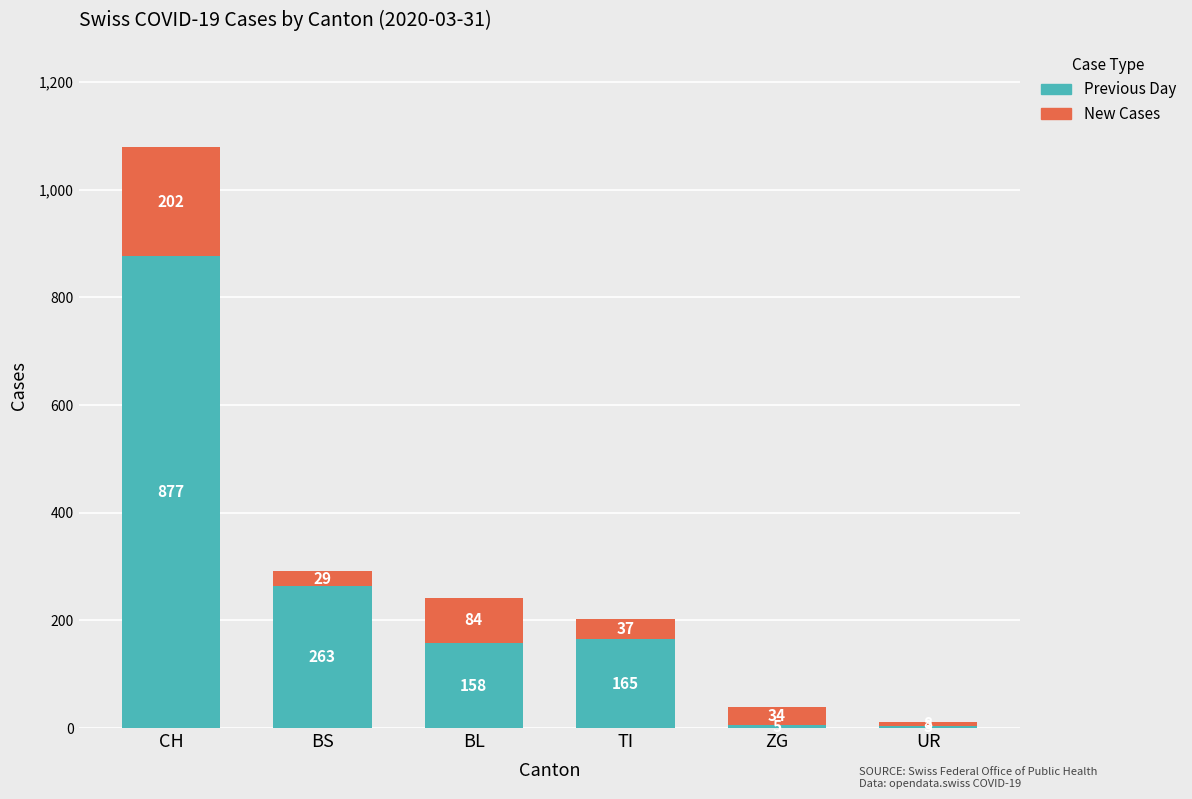

What is the highest value of the Previous Day series?

877